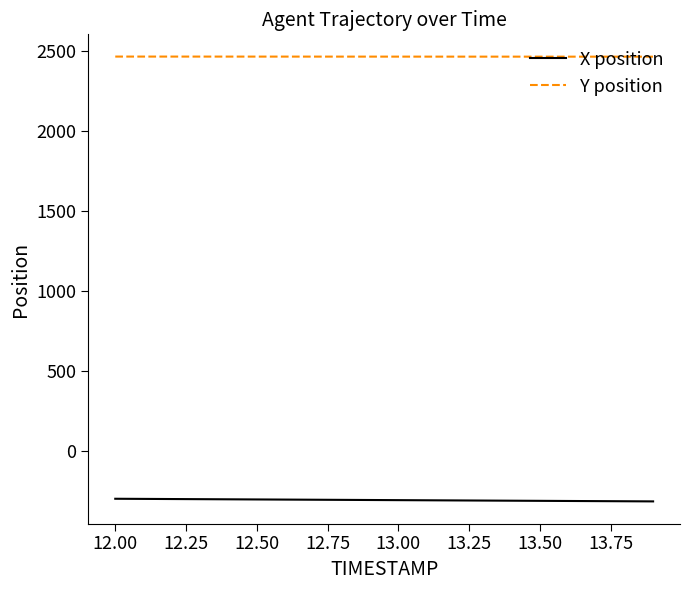

List the series in order of their overall mean, lowest first.

X position, Y position